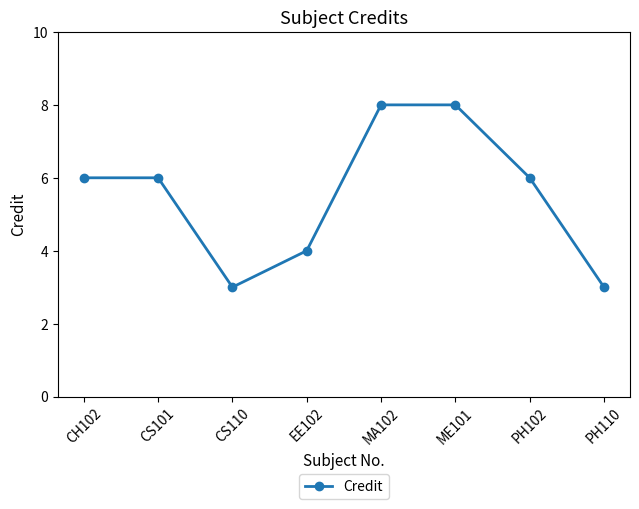

Where is the first local minimum?

CS110